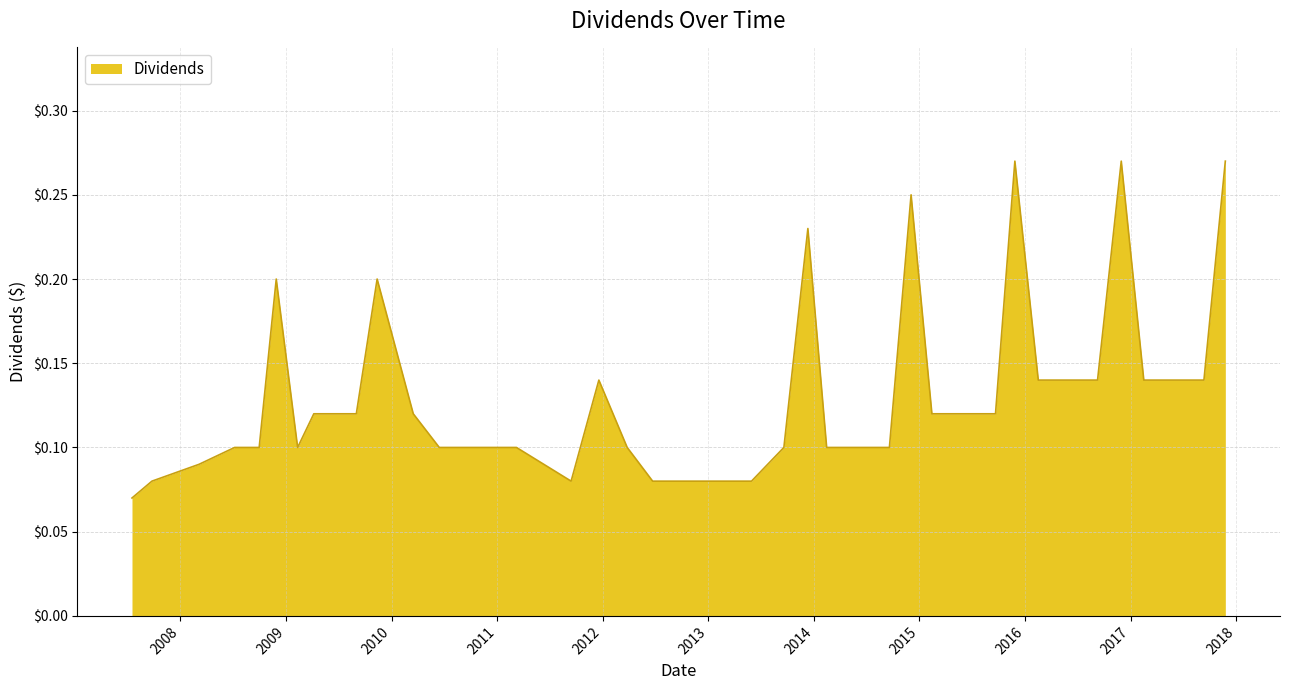

At which category does the chart reach its minimum across all series?

2007-07-18